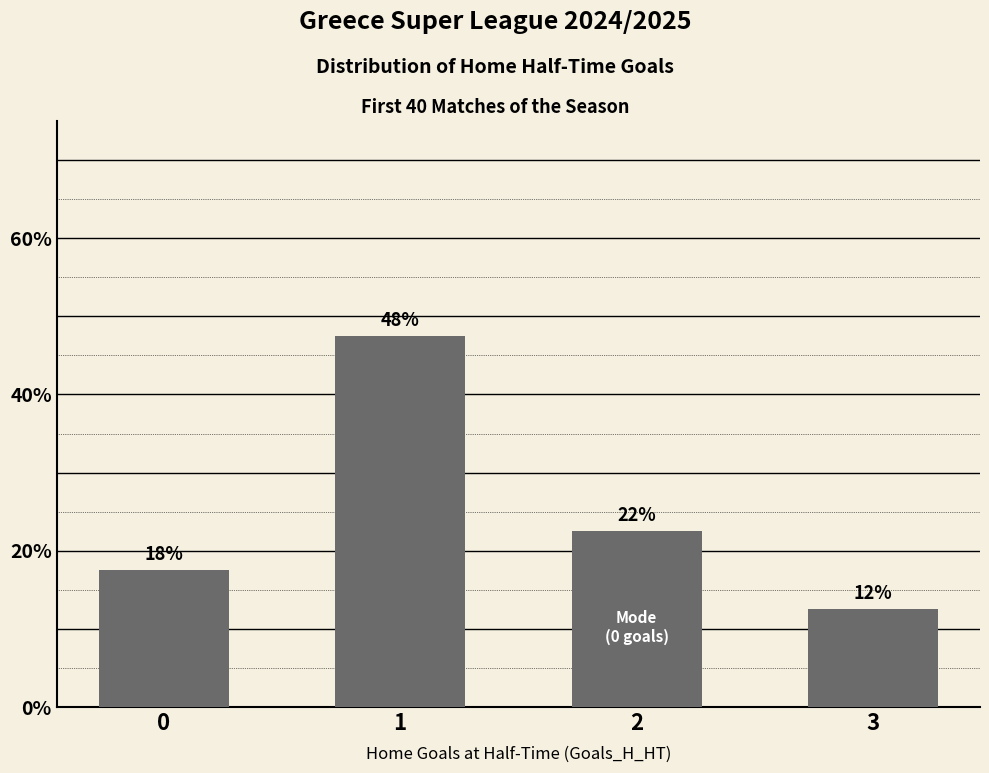

How many bars are there in total?

4